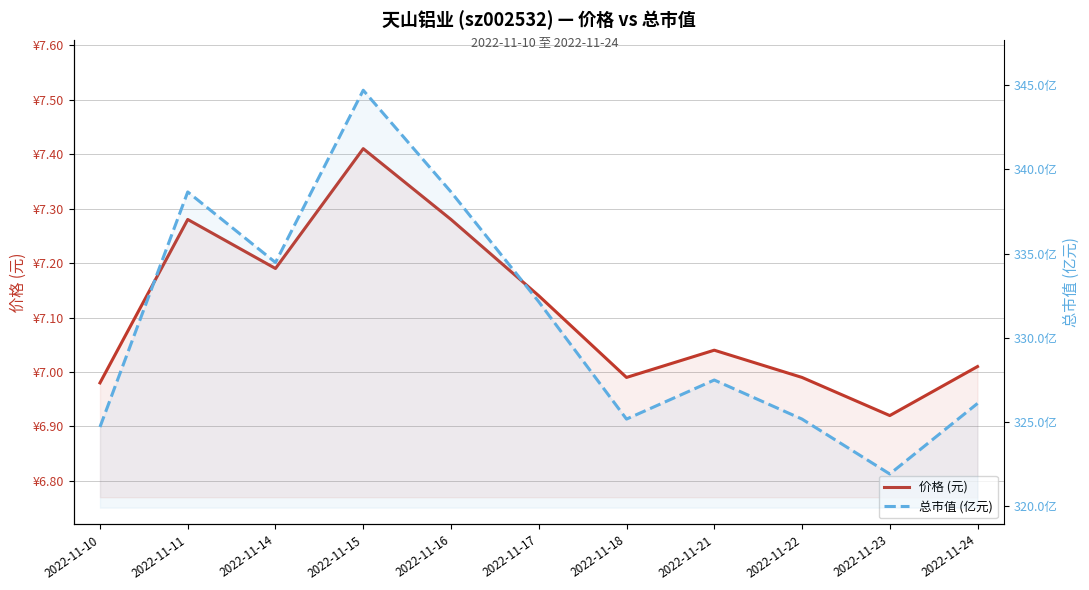

The 价格 (元) series shows 1.7 at 2022-11-18. True or false?

False